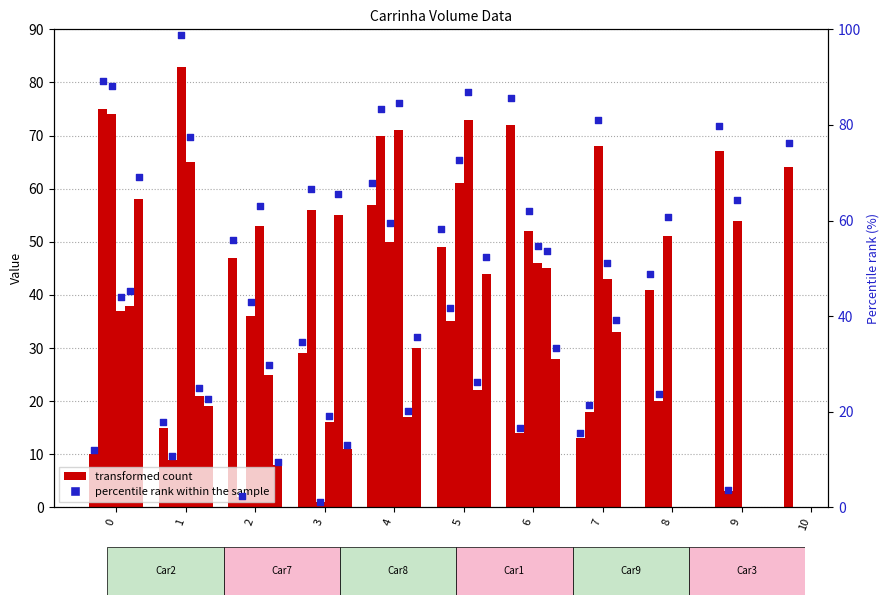

What is the change in value from 2 to 10?

+20.2